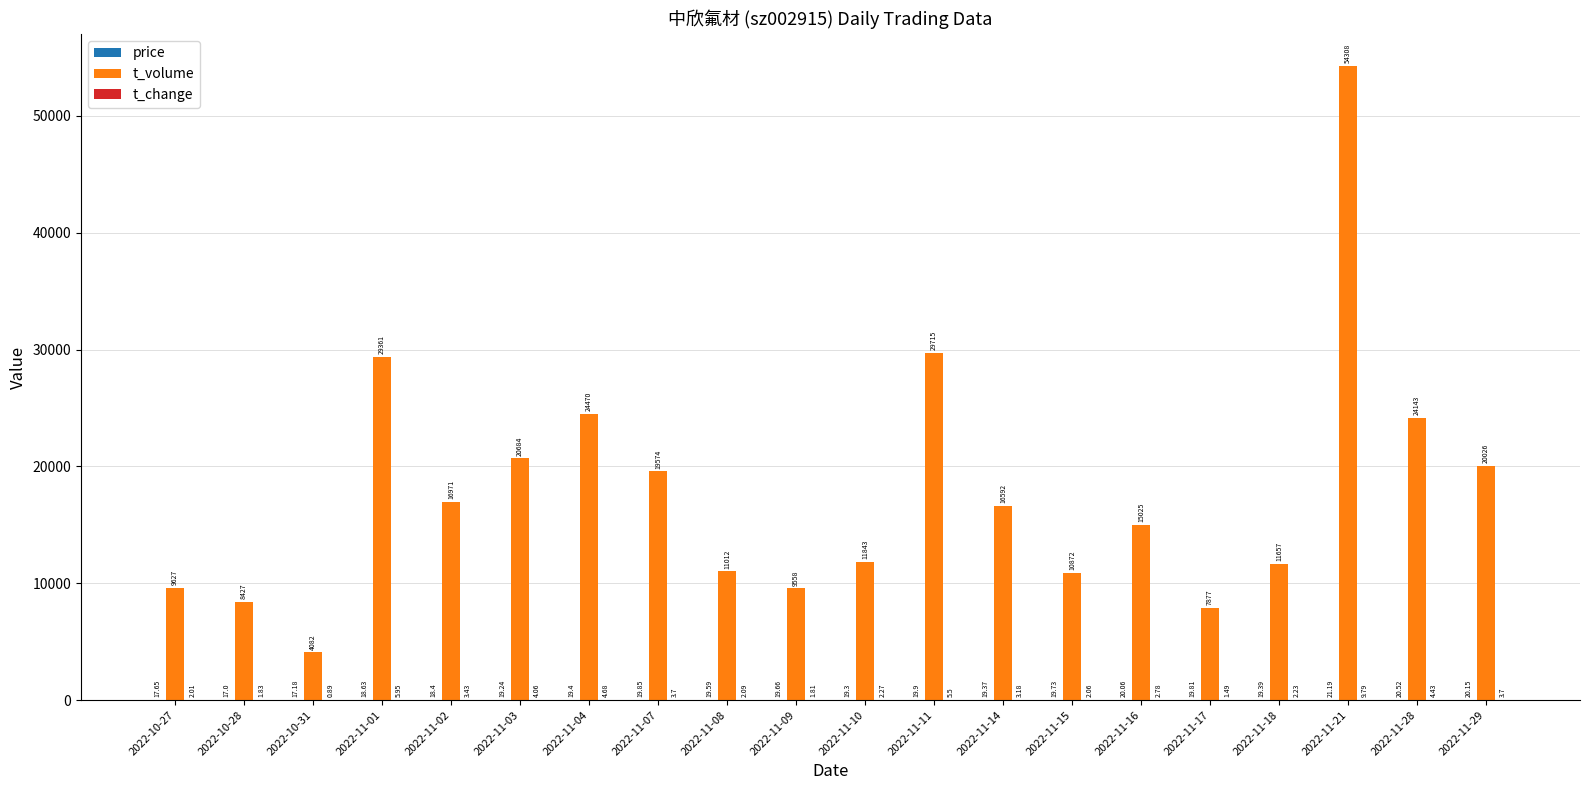

What is the sum of the t_volume values at 2022-11-09 and 2022-11-11?

39273.0